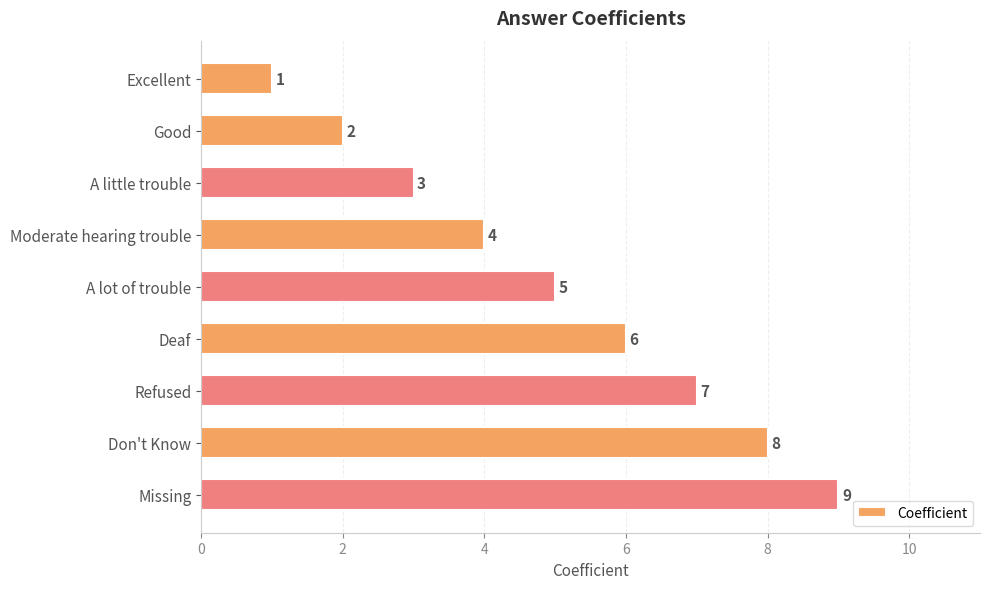

What is the smallest value displayed?

1